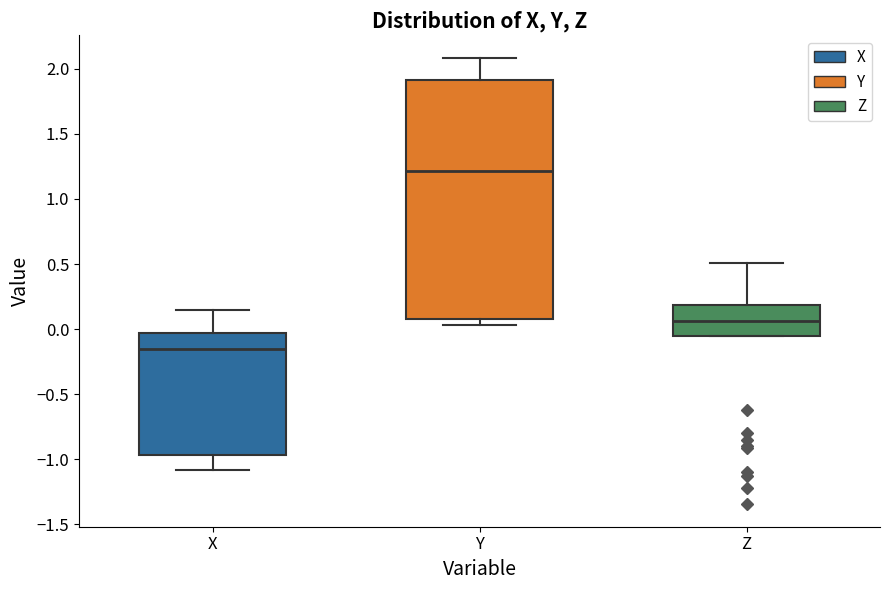

Reading left to right, read every box against the y-axis: the position of its median line, the range the box covers, and the ends of its whiskers. The values are not printed on the chart, so give them approximately, as read against the axis.

X: median -0.15, box -0.95 to -0.05, whiskers -1.10 to 0.15
Y: median 1.20, box 0.10 to 1.90, whiskers 0.05 to 2.10
Z: median 0.05, box -0.05 to 0.20, whiskers -0.05 to 0.50